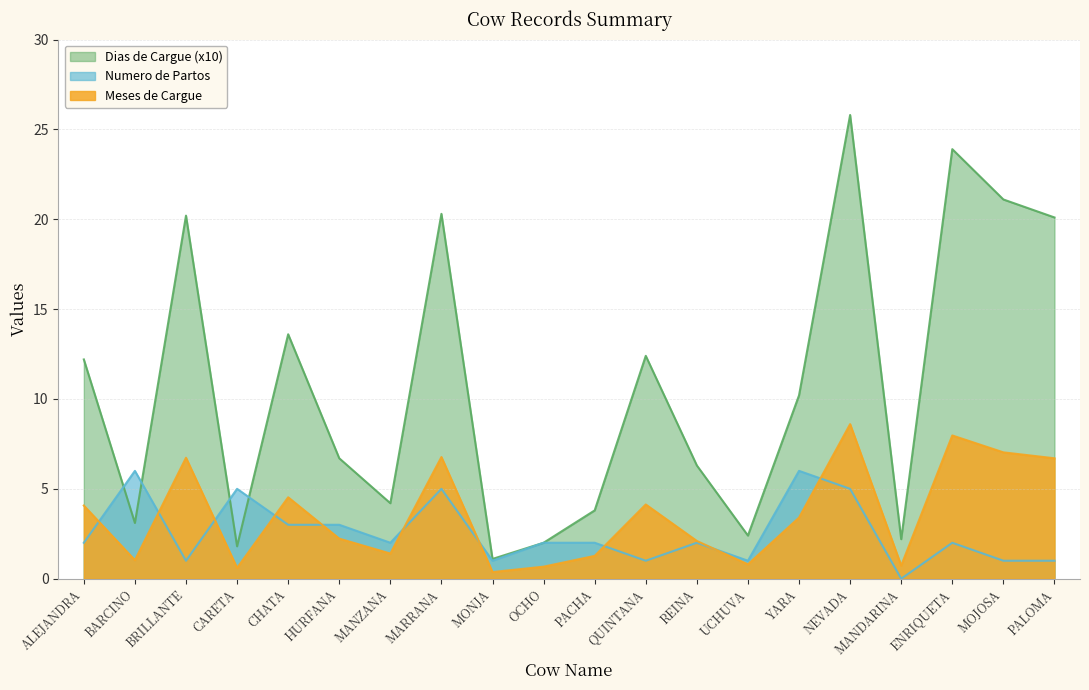

Is the value of Meses de Cargue at PACHA greater than the value of Dias de Cargue (x10) at OCHO?

No